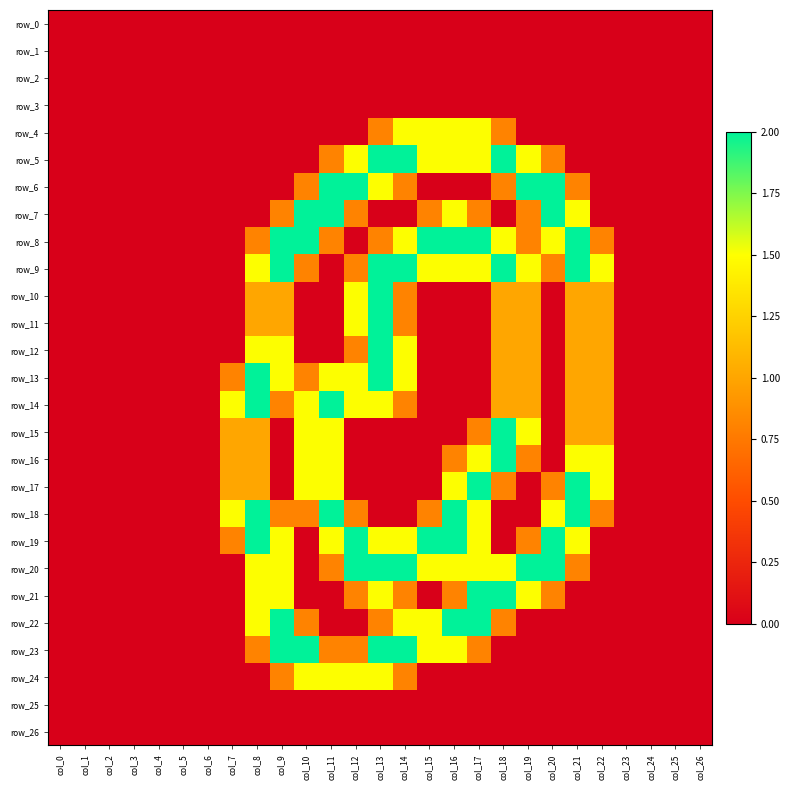

List the labels in order of row_2 value, smallest first.

col_0, col_1, col_2, col_3, col_4, col_5, col_6, col_7, col_8, col_9, col_10, col_11, col_12, col_13, col_14, col_15, col_16, col_17, col_18, col_19, col_20, col_21, col_22, col_23, col_24, col_25, col_26